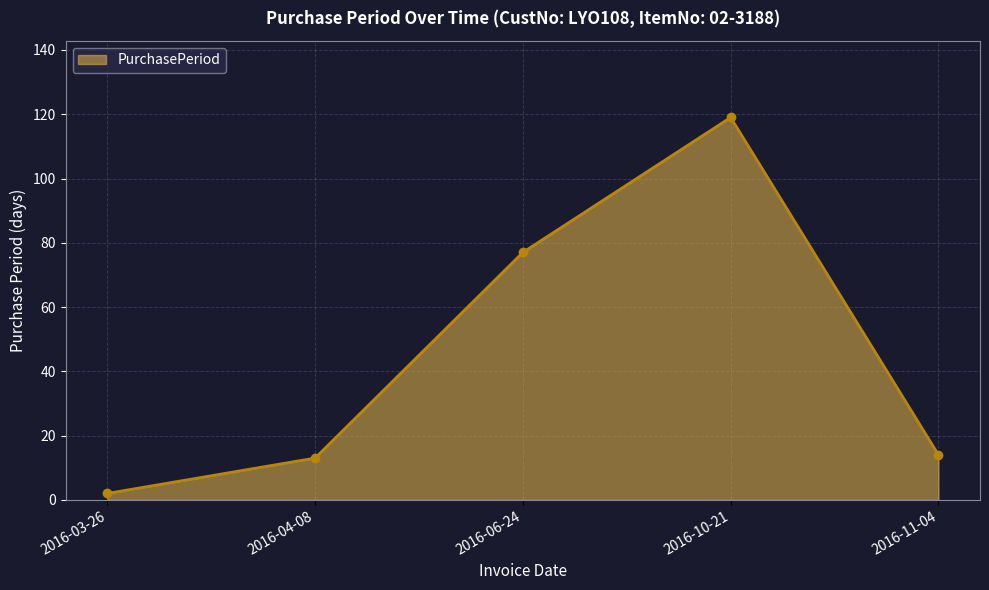

Reading left to right, list all the values displayed in this chart.

2	13	77	119	14